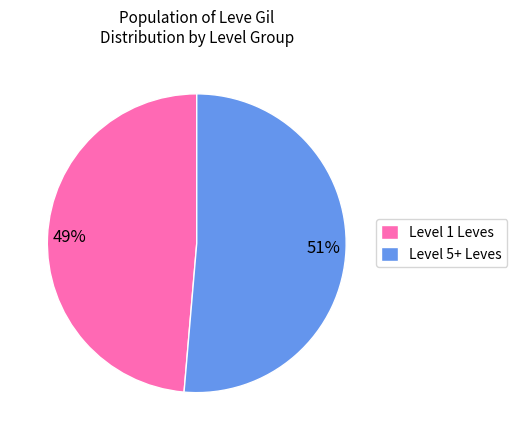

Between Level 1 Leves and Level 5+ Leves, which is larger?

Level 5+ Leves